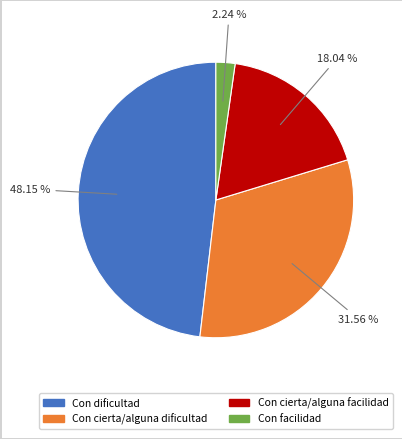

How many segments does this pie chart have?

4